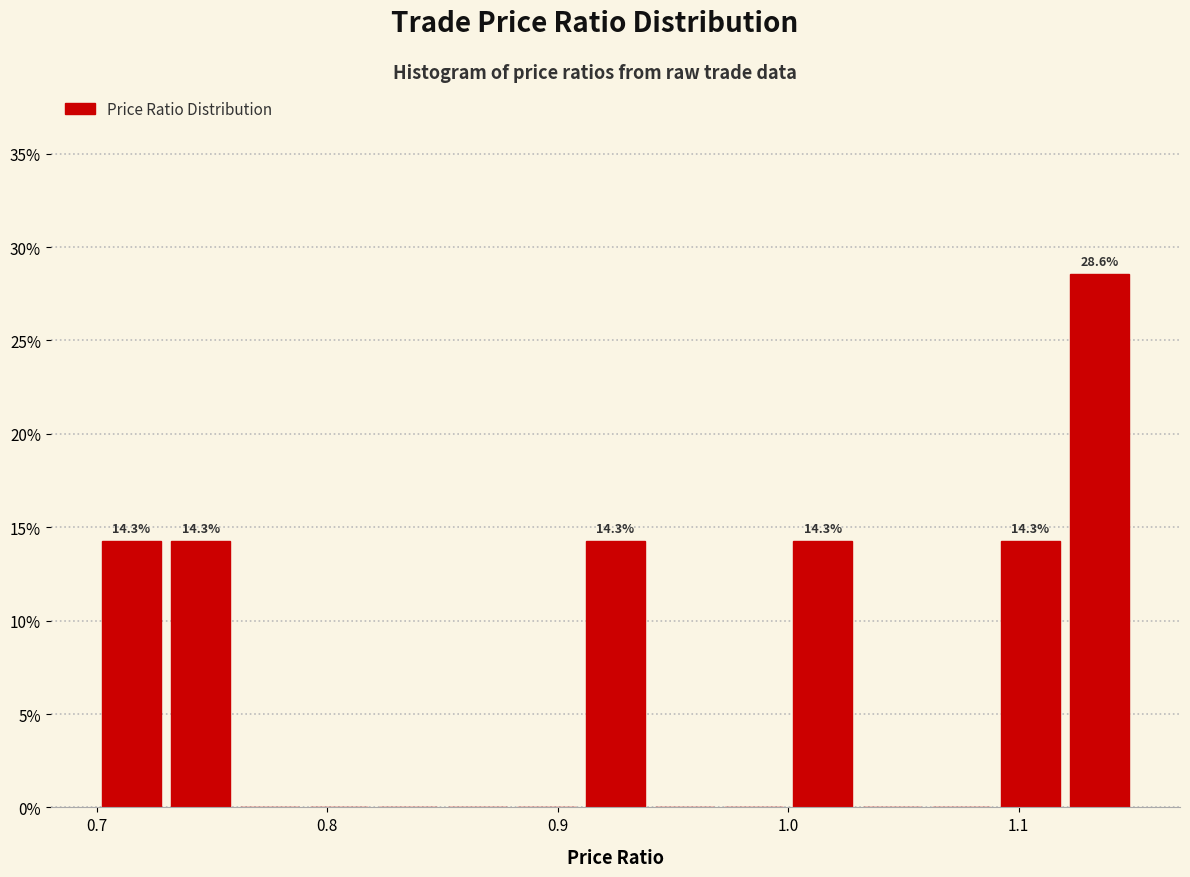

Around what value on the x-axis is the tallest bar? Give the approximate position of its centre, as read against the axis.

1.14